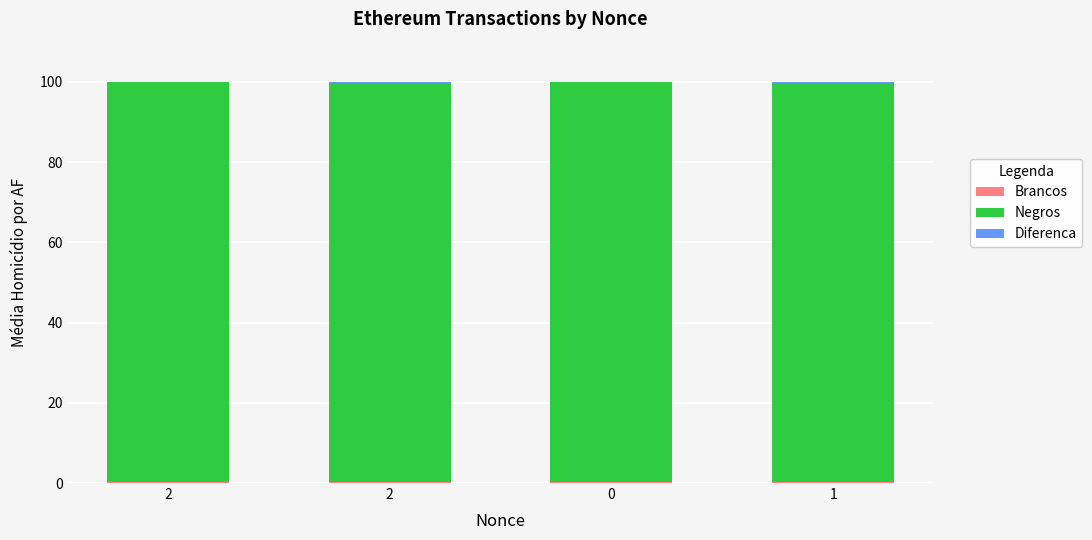

Are the bars horizontal?

No